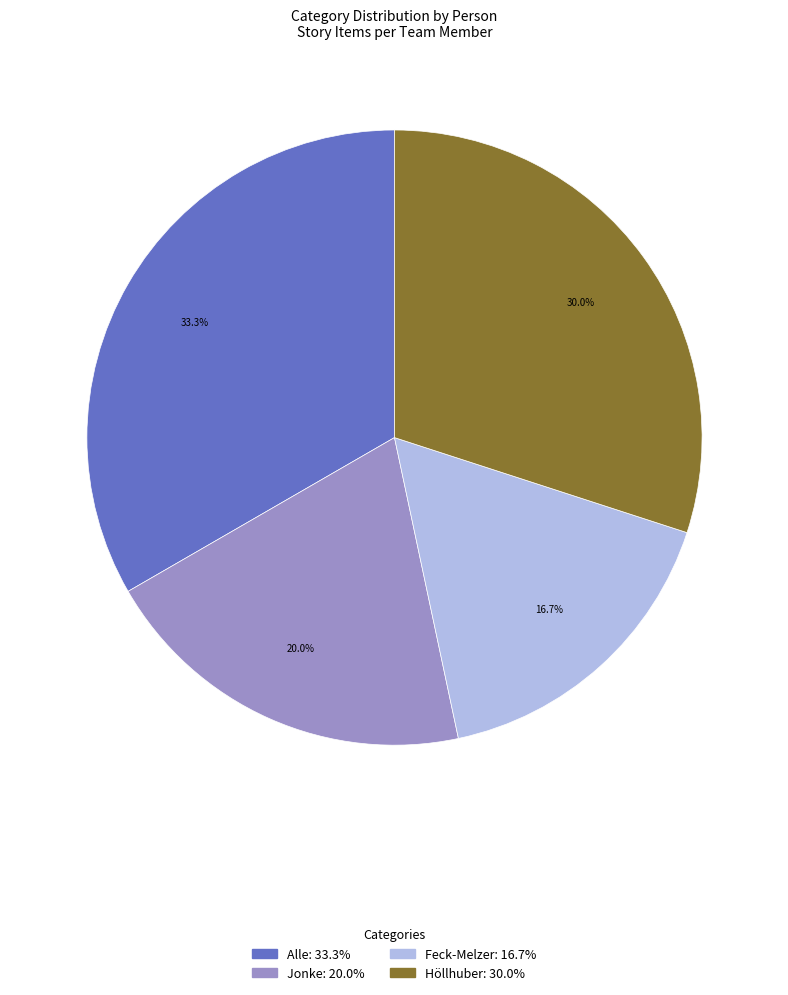

Which slice is the smallest?

Feck-Melzer